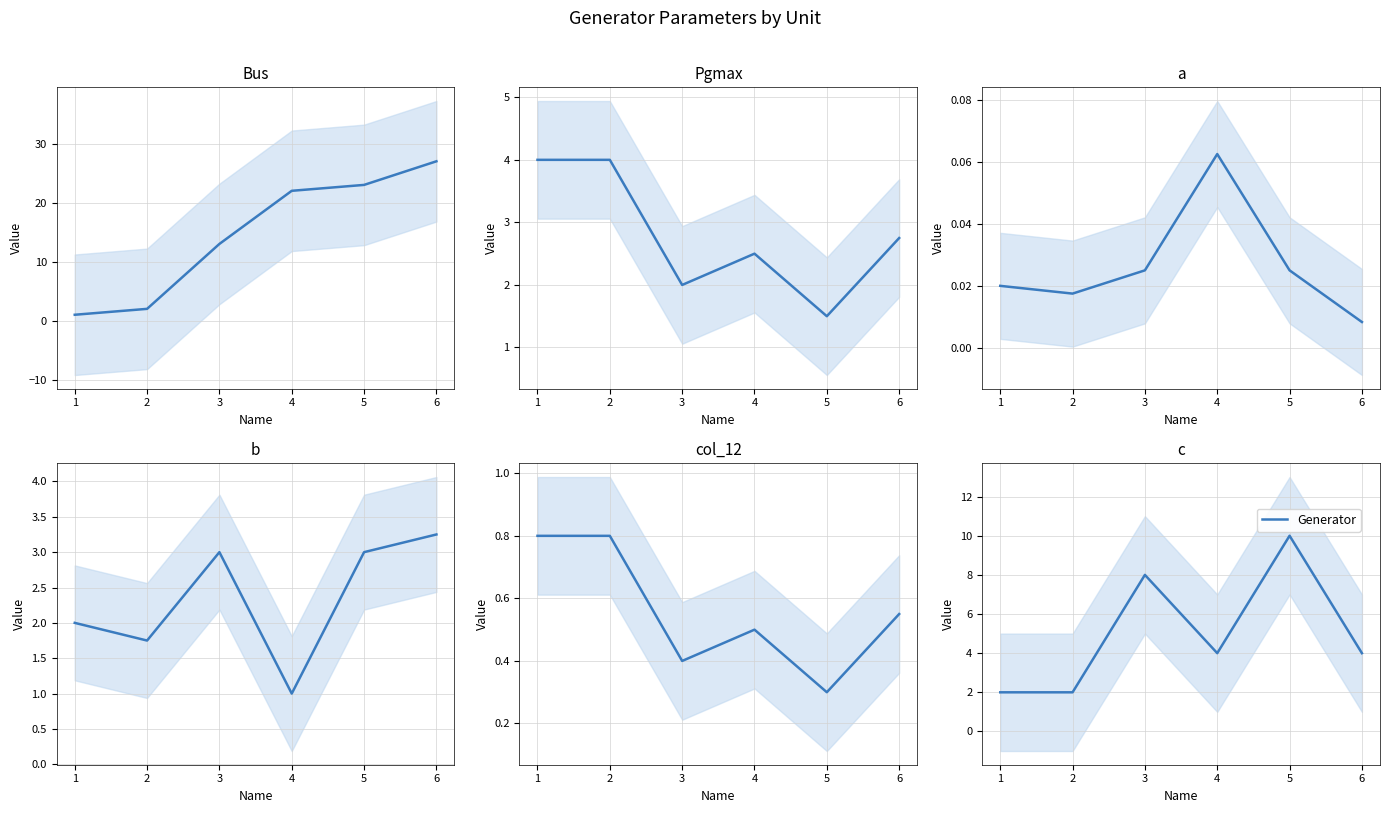

The value of a at 3 is 0.0. True or false?

False